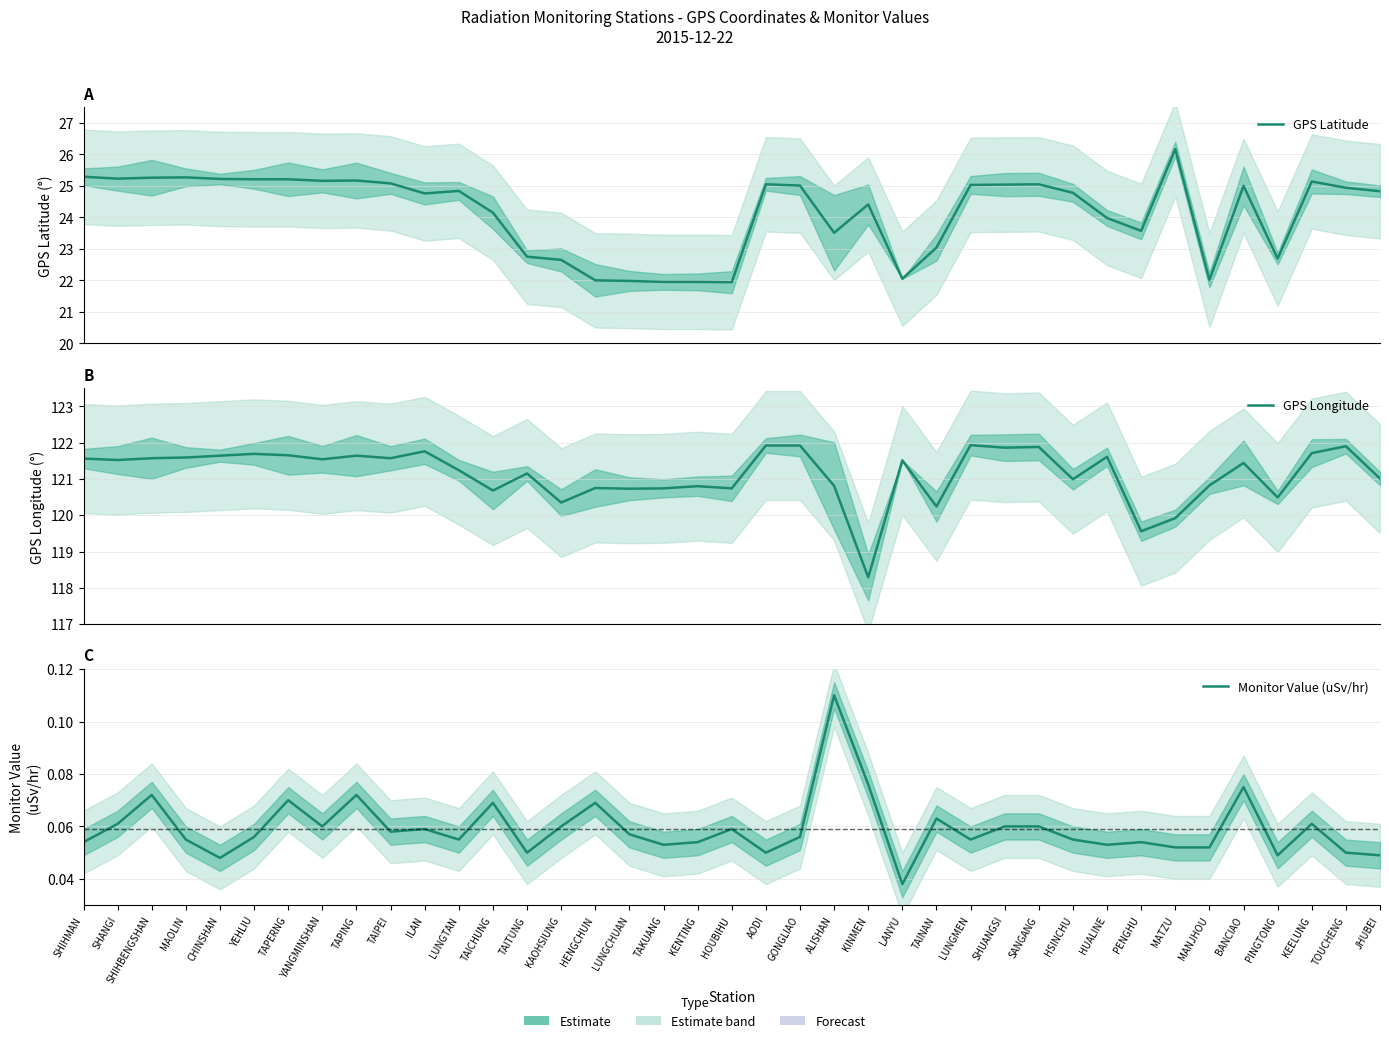

Rank the series at TAPERNG from lowest to highest value.

Monitor Value (uSv/hr), GPS Latitude, GPS Longitude